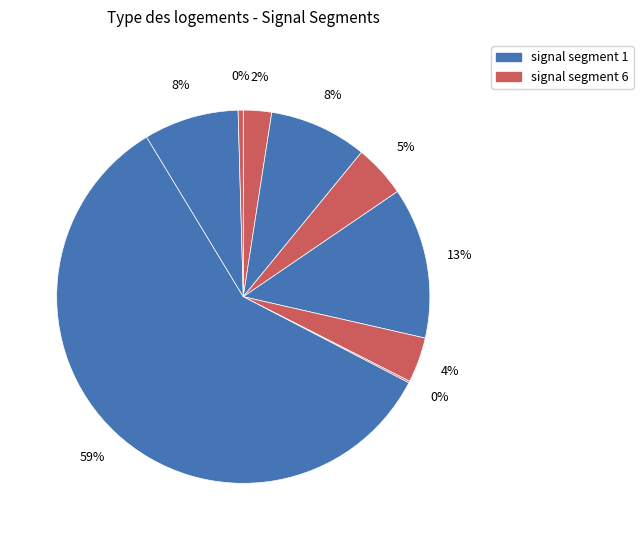

Rank the categories by value from highest to lowest.

signal segment 7, signal segment 4, signal segment 2, signal segment 8, signal segment 3, signal segment 5, signal segment 1, signal segment 9, signal segment 6